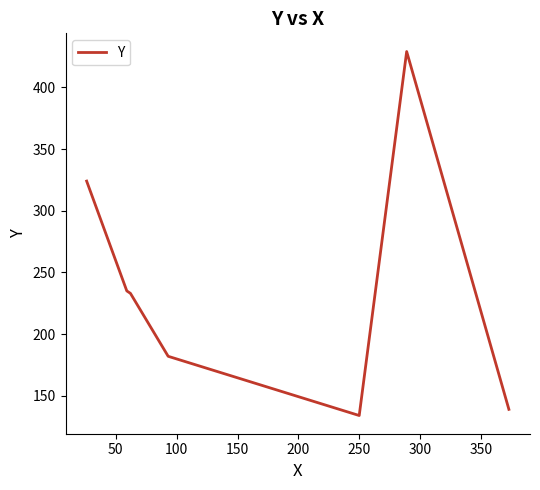

What is the greatest value displayed?

429